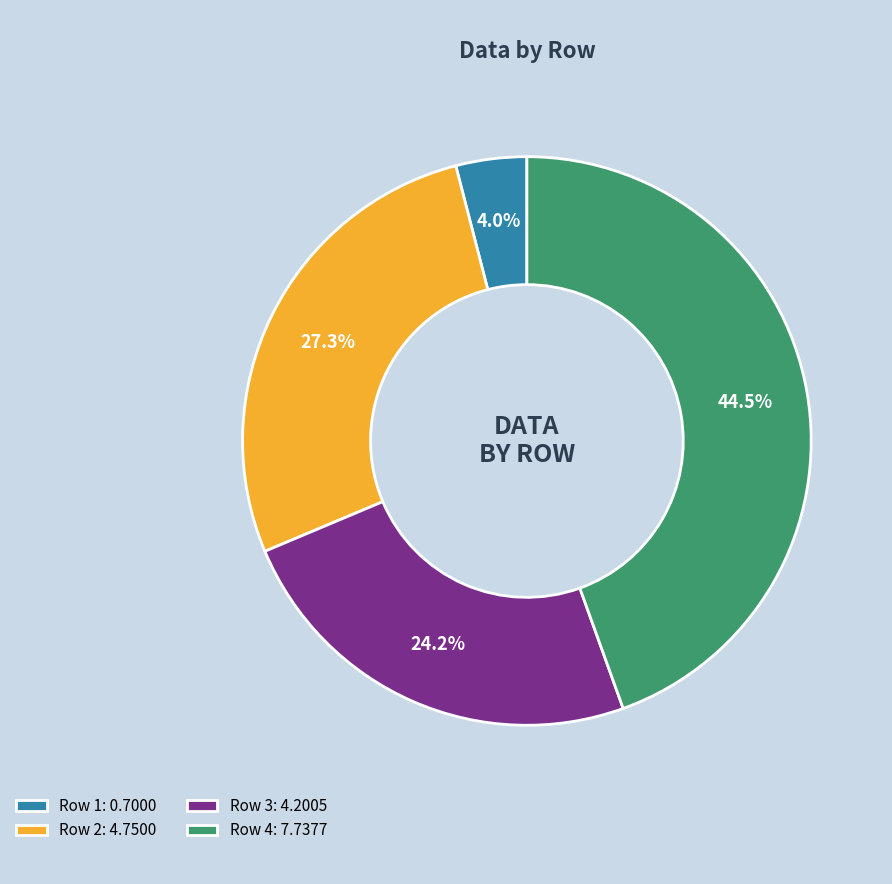

To the nearest percent, what is the average slice percentage?

25%